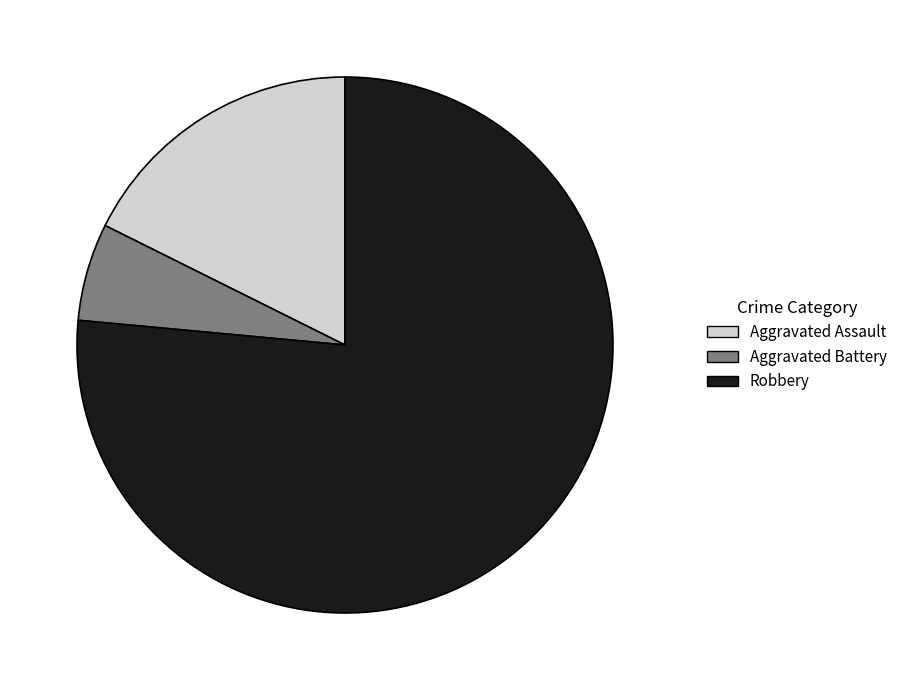

Which category accounts for the majority?

Robbery